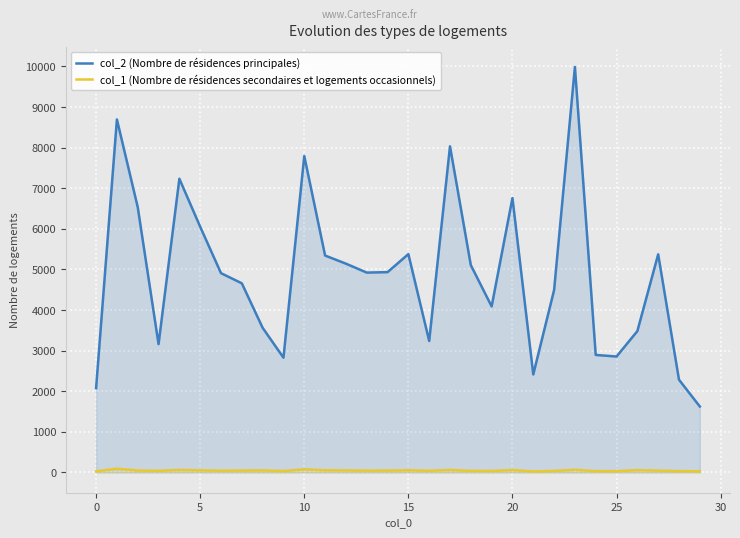

The value of col_2 (Nombre de résidences principales) at 16 is 3238. True or false?

True